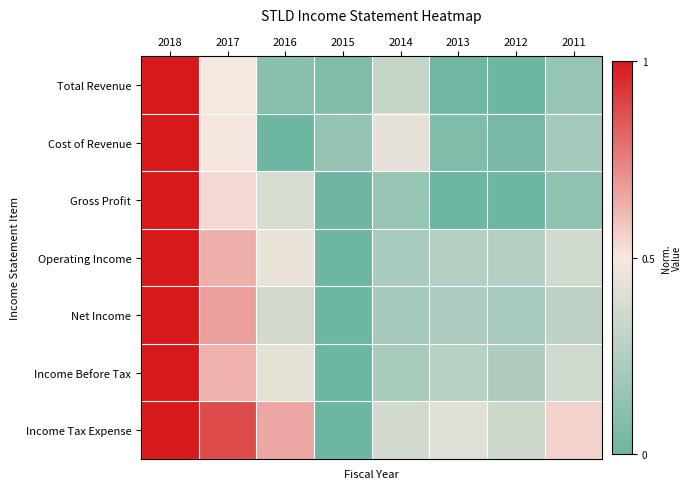

At which category does the chart reach its minimum across all series?

2012